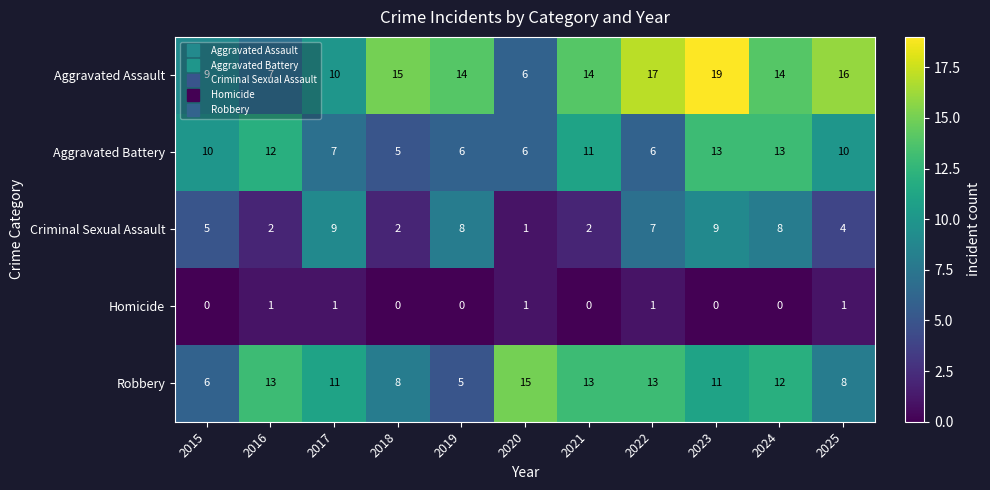

Which label corresponds to the largest value in the chart?

2023